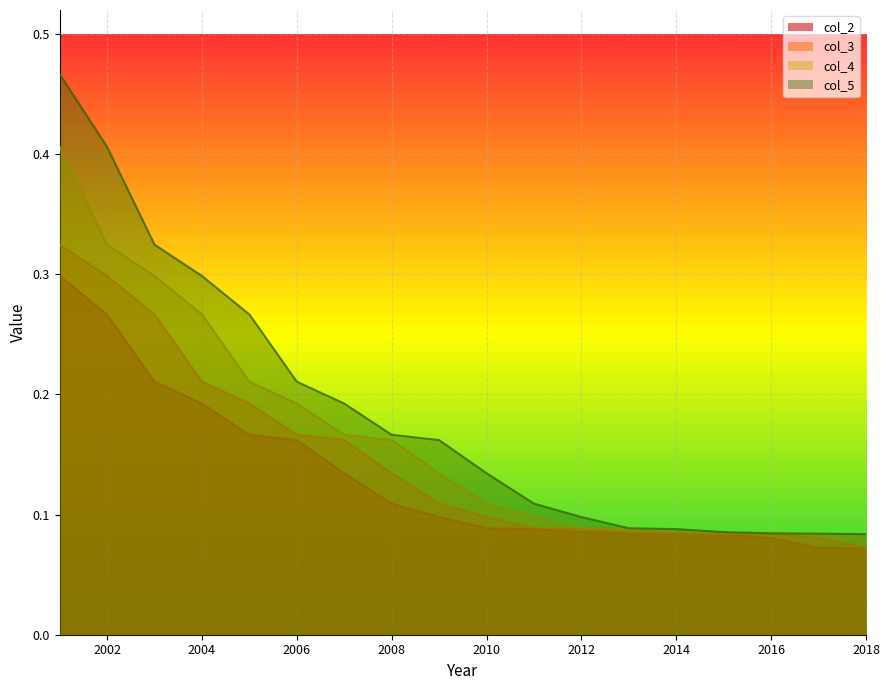

True or false: col_3 has a value of 0.1 at 2008.

True